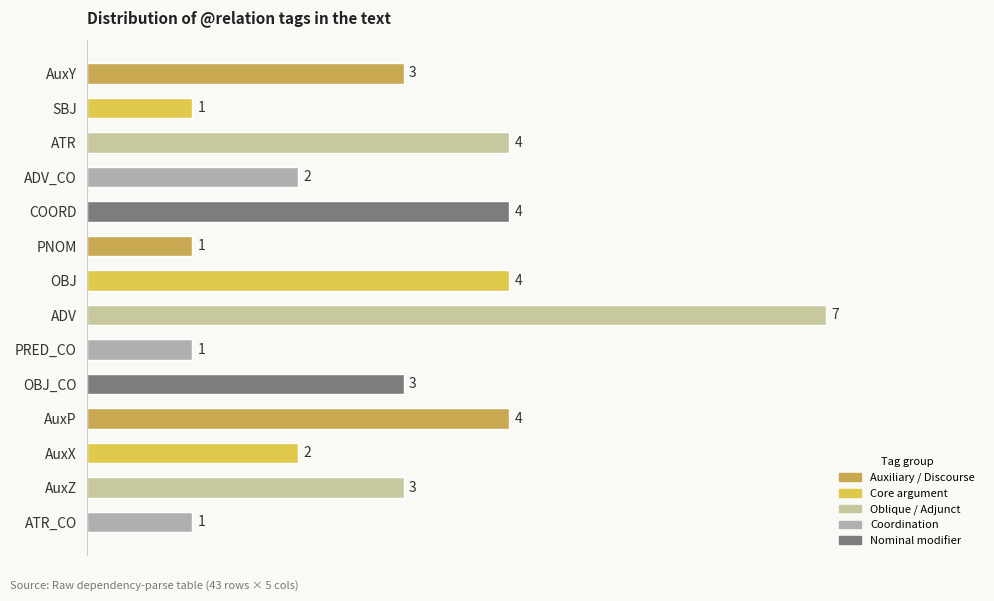

What is the change in value from SBJ to AuxP?

+3